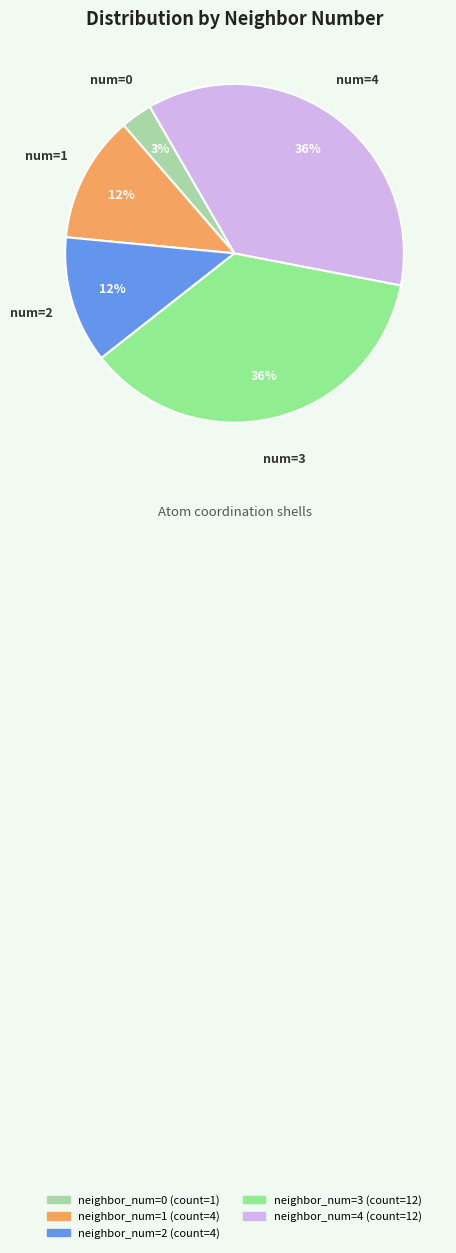

To the nearest percent, what is the average slice percentage?

20%